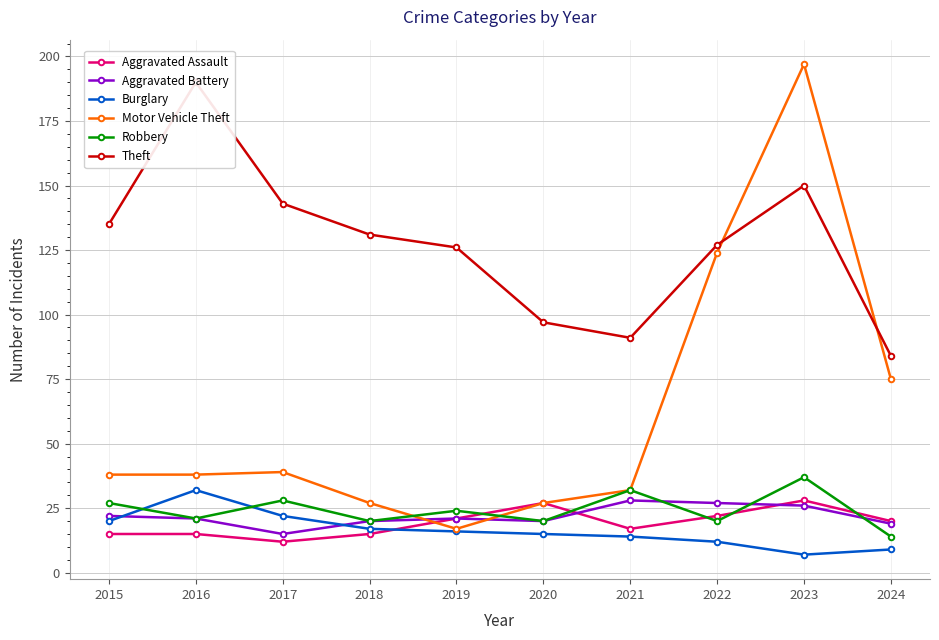

What is the difference between the highest and lowest values at 2015?

120